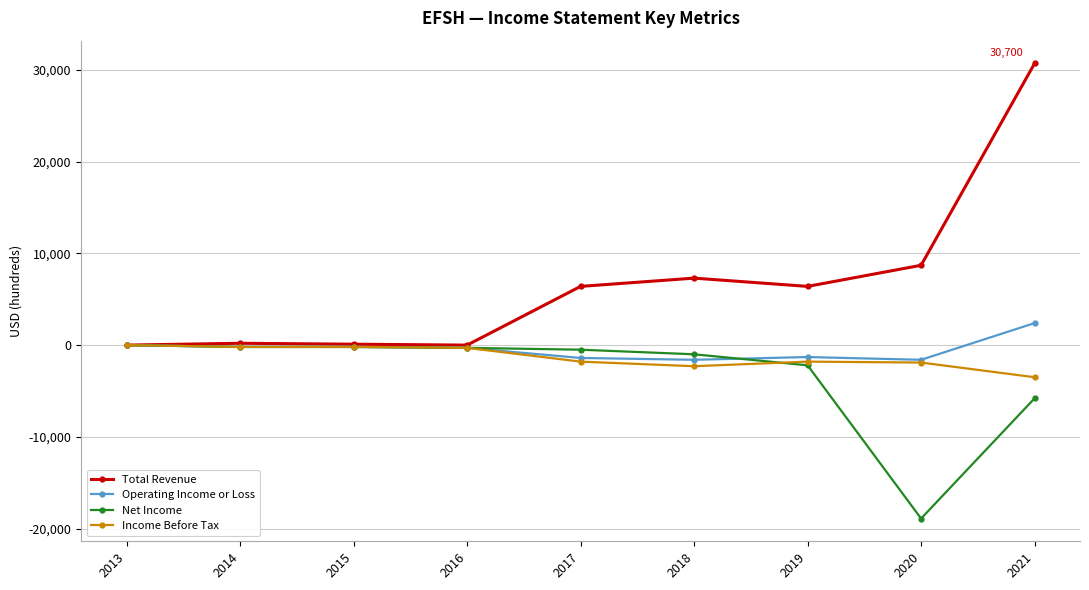

What is the approximate value of Net Income at 2017, to the nearest 50?

-500